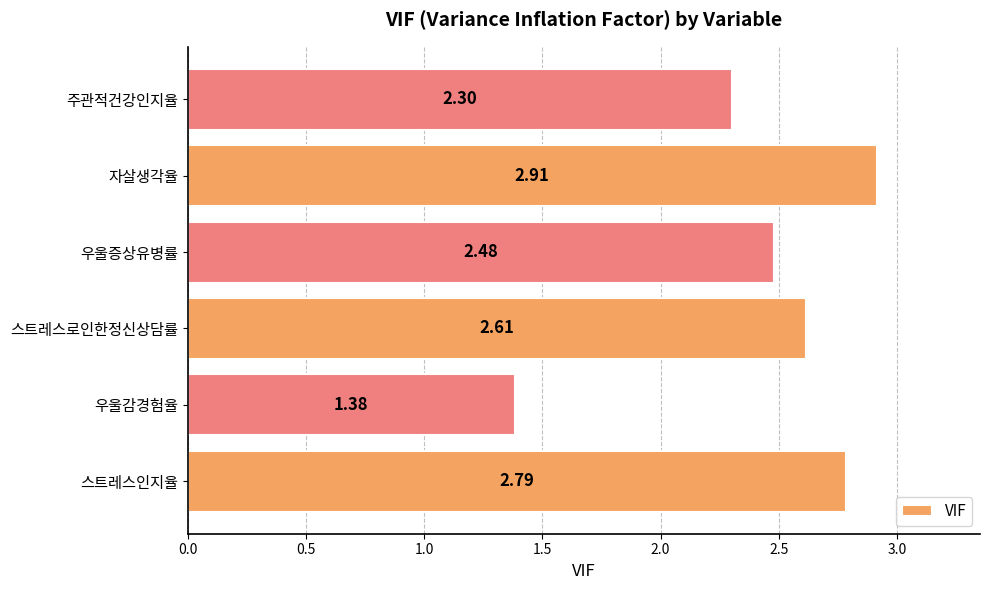

What is the difference between the maximum and minimum values?

1.5